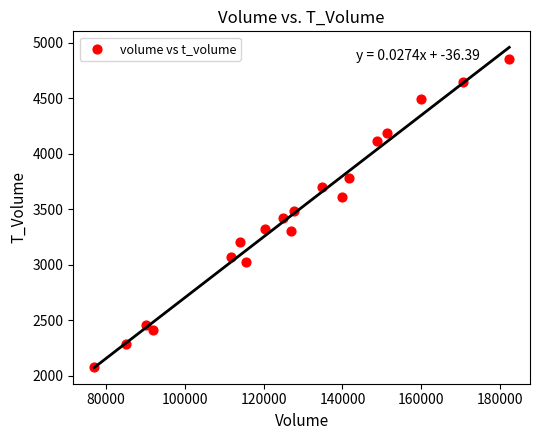

What is the range of X values (max minus min)?

105268